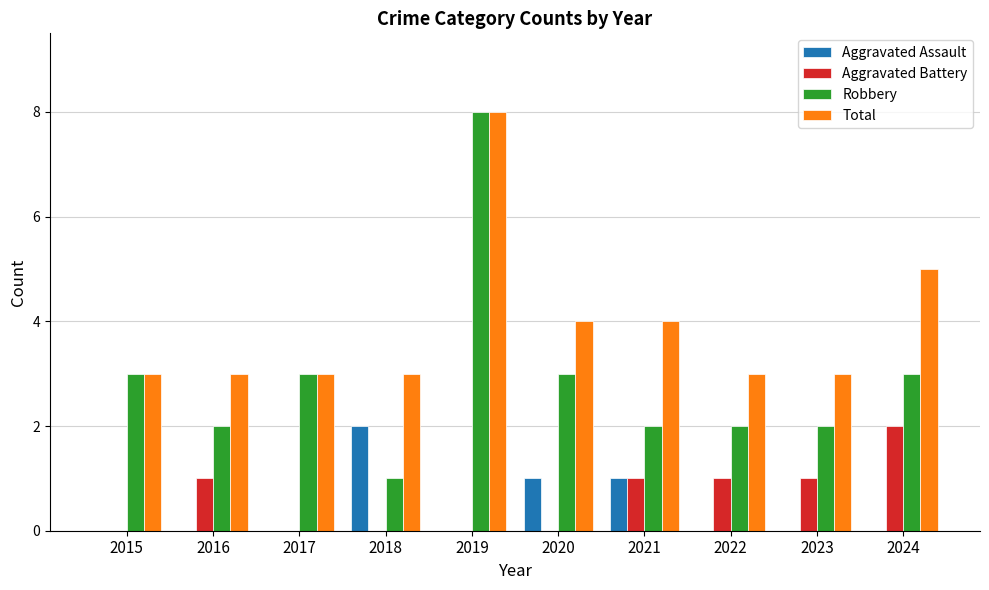

What is the sum of all Robbery values?

29